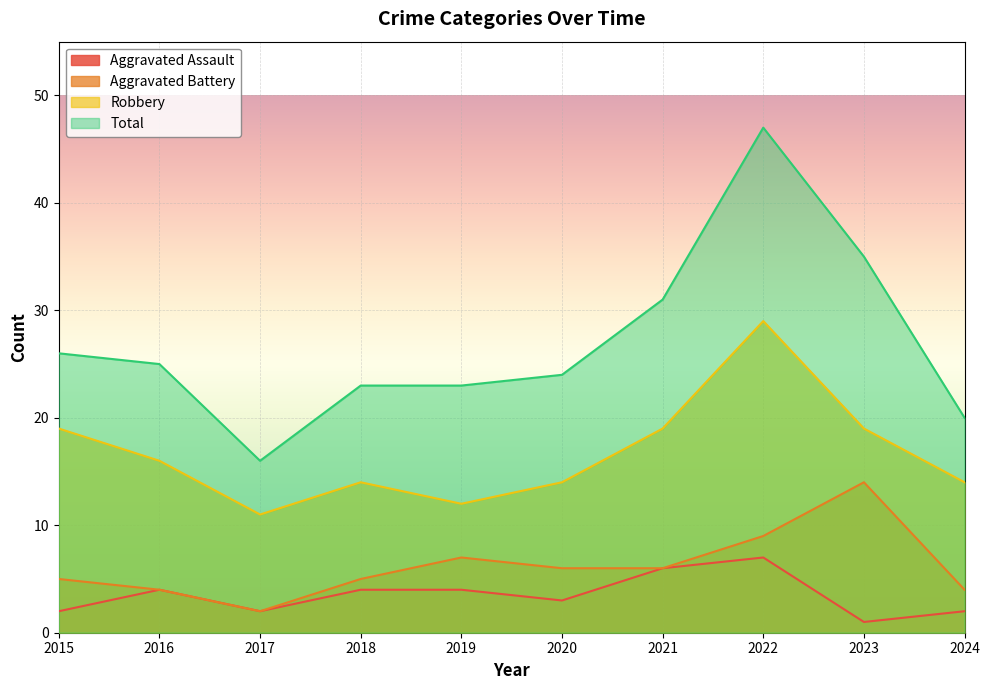

Which label corresponds to the largest value in the chart?

2022